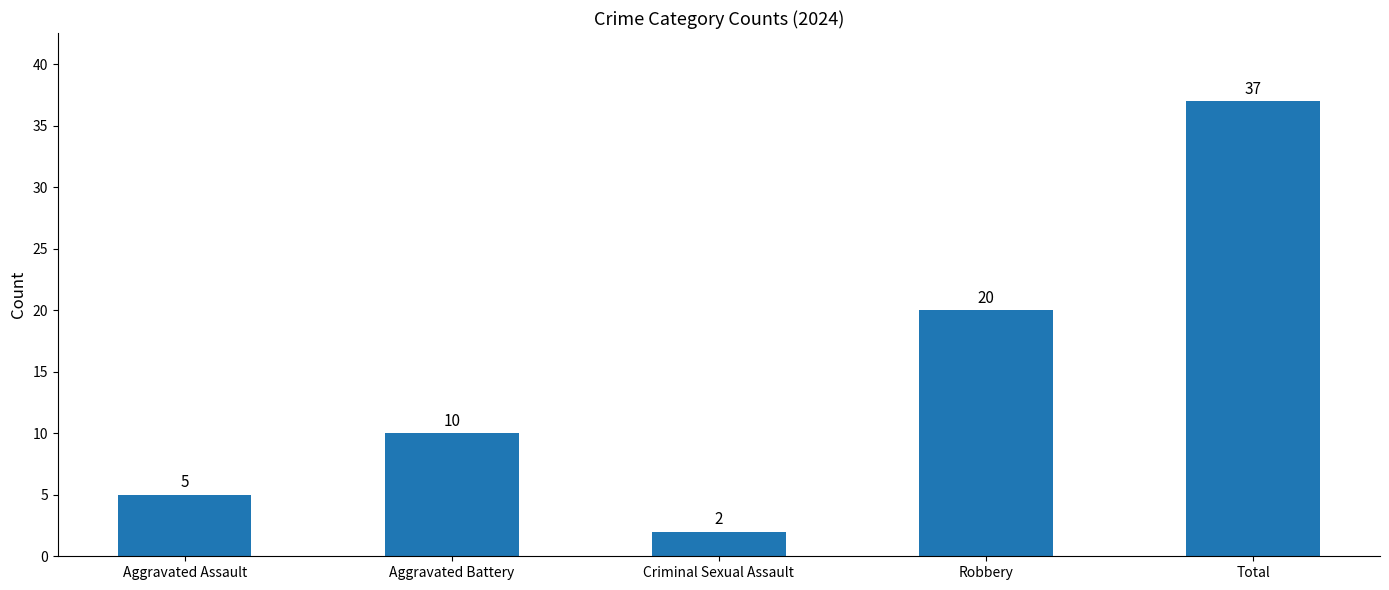

What is the difference between the second highest and minimum values?

18